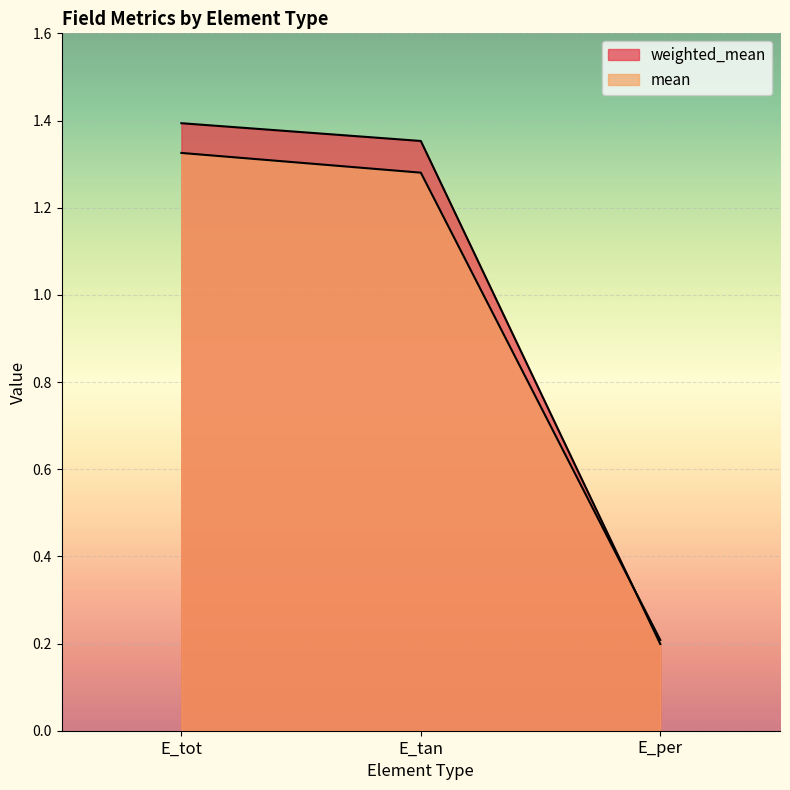

Reading left to right, what are all the values shown in this chart?

weighted_mean: 1.4	1.4	0.2
mean: 1.3	1.3	0.2